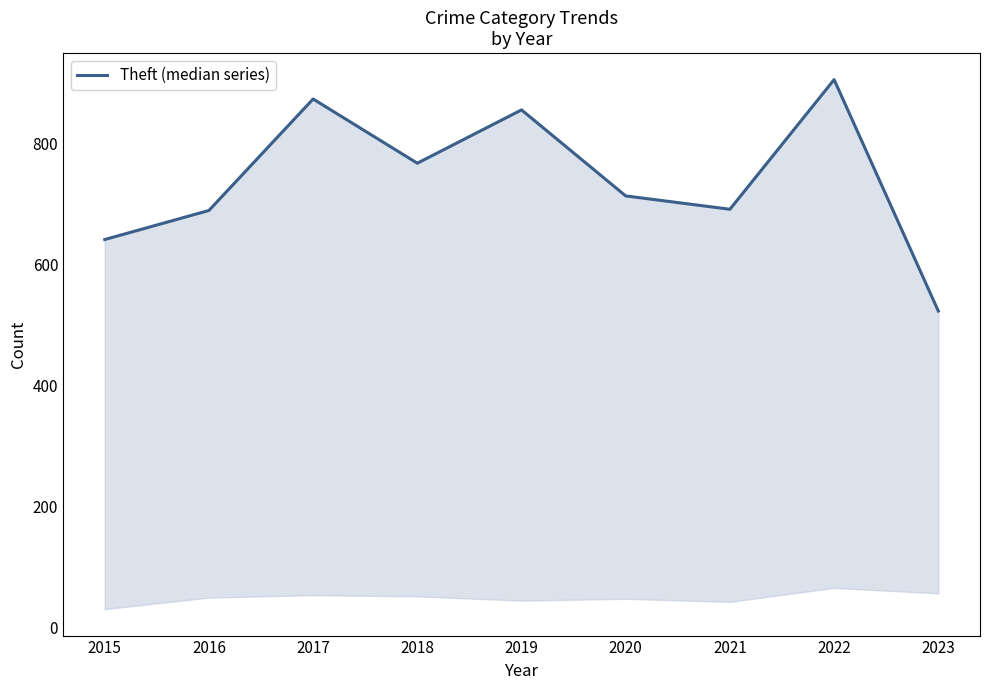

What is the average value?

740